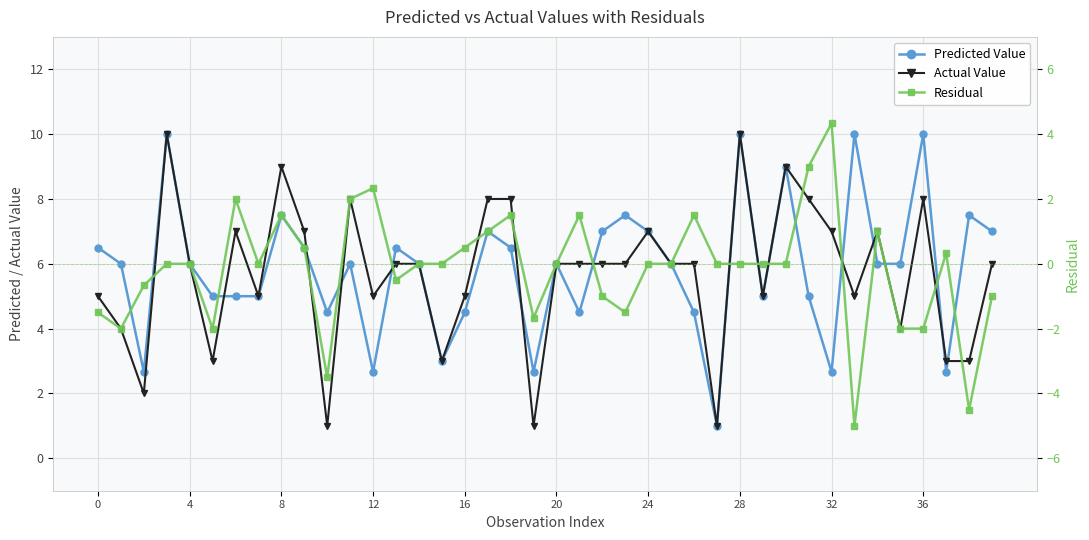

Does the chart display data point markers on the line(s)?

Yes